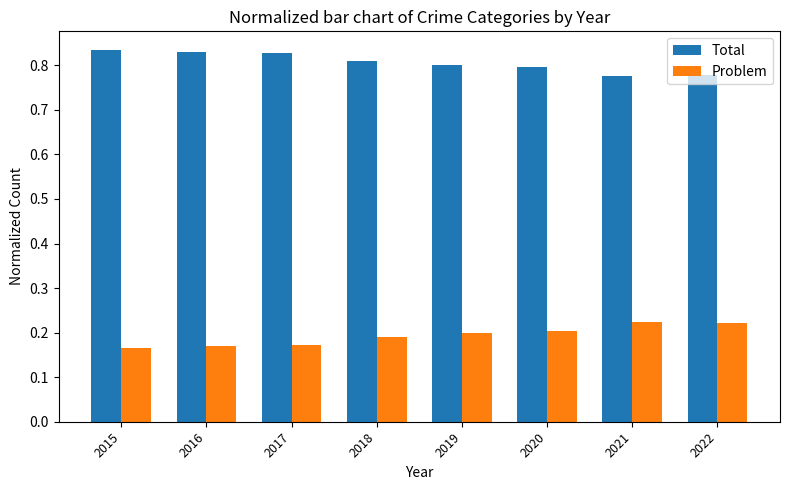

Rank the series by their maximum value, from highest to lowest.

Total, Problem